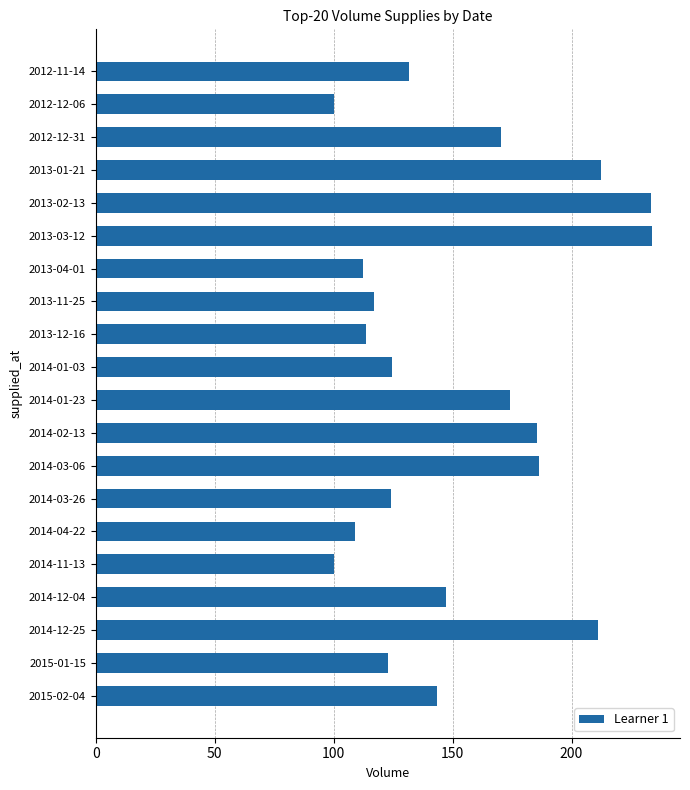

What is the difference between the maximum and minimum values?

133.7